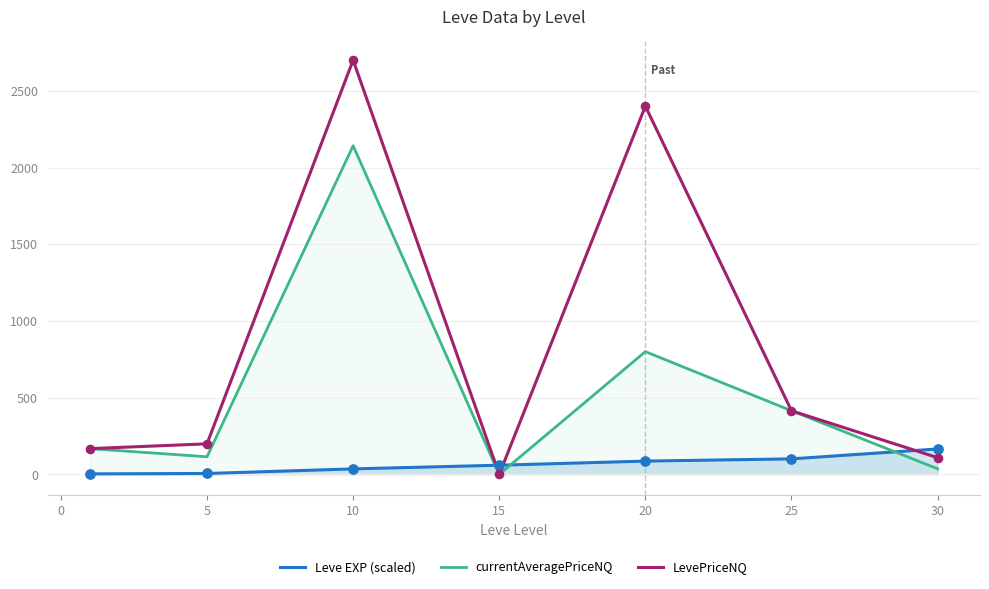

At which category is the sum across all series the highest?

10